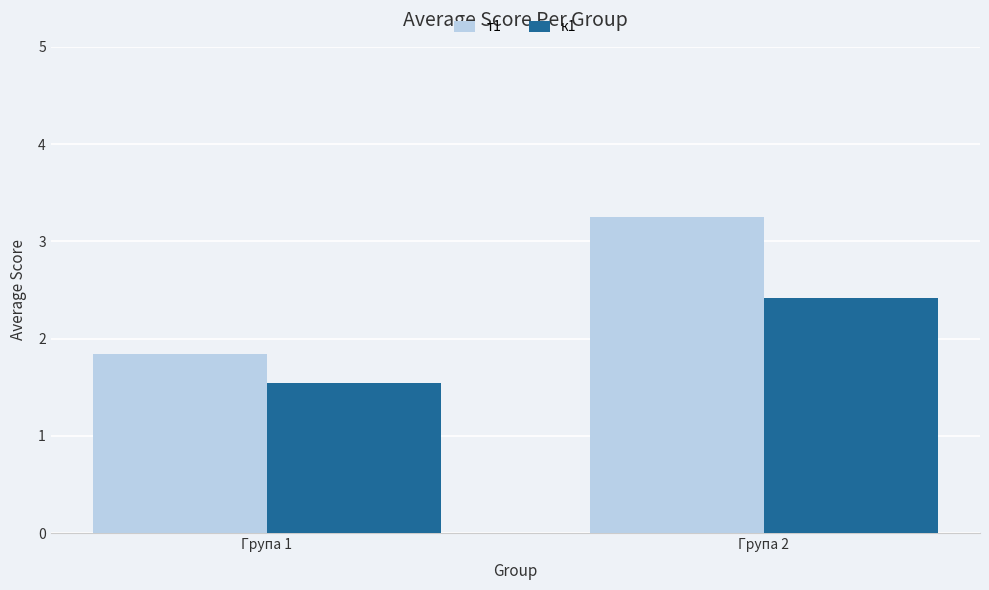

The т1 series shows 4.8 at Група 2. True or false?

False